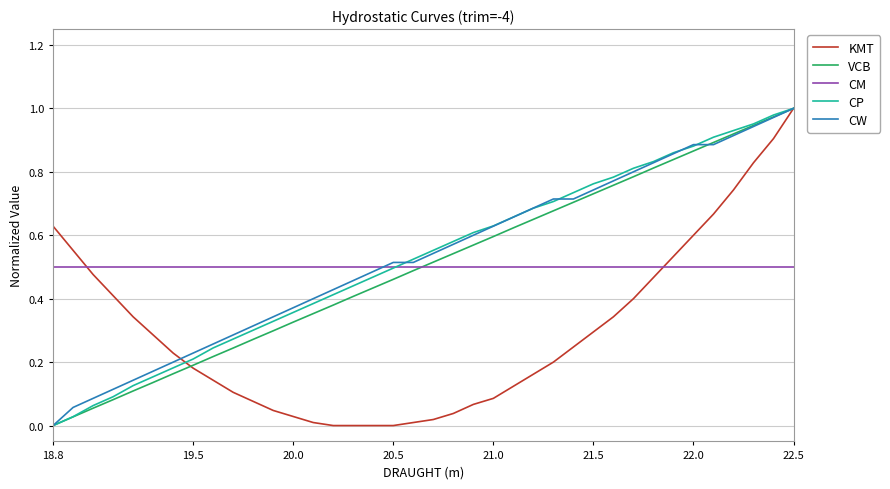

True or false: KMT and CM intersect in this chart.

True